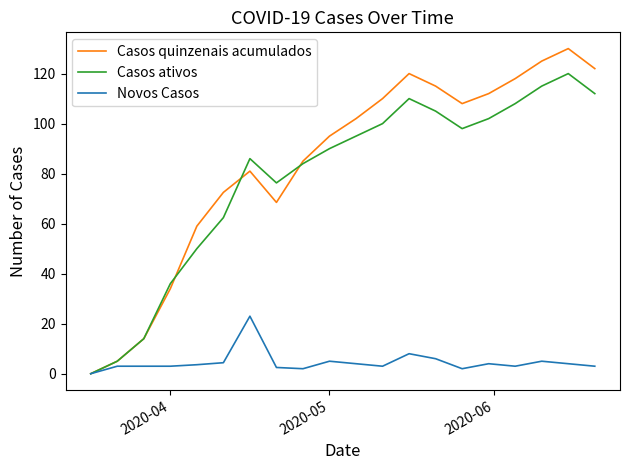

What is the highest value of the Casos quinzenais acumulados series?

130.0